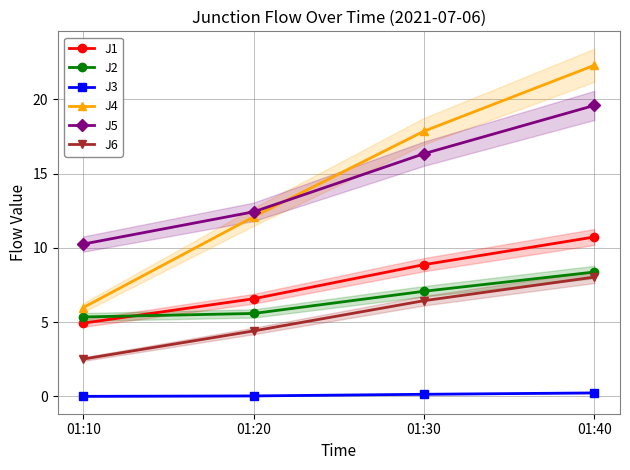

Is it true that J4 equals 12.1 at 01:20?

True